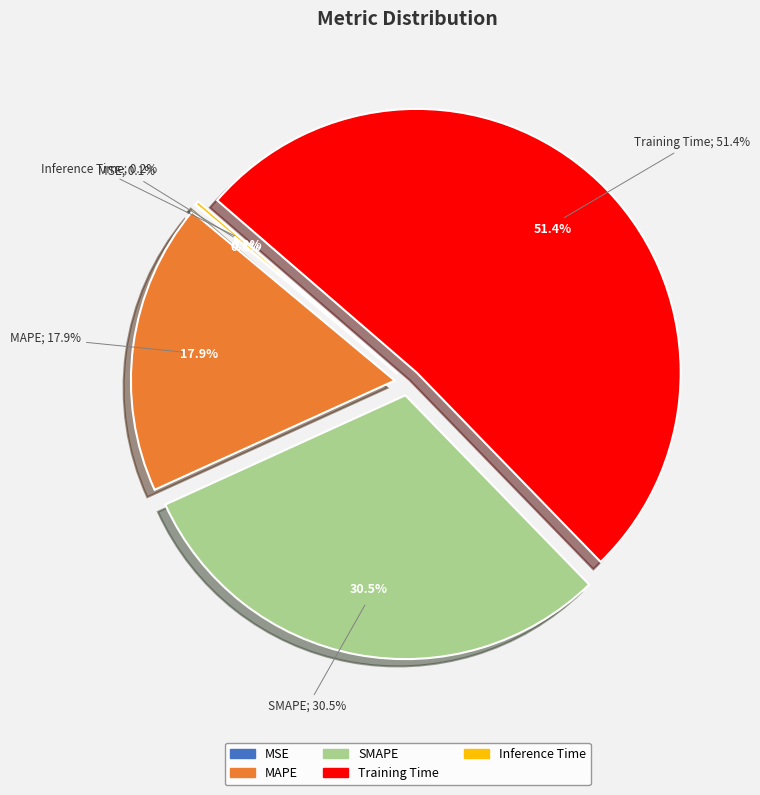

How many segments does this pie chart have?

5